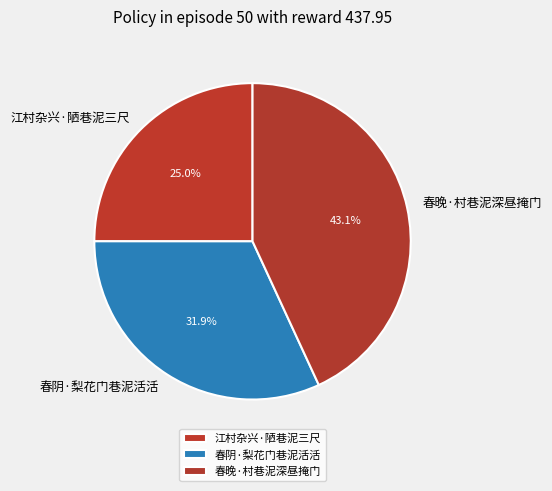

What is the ratio of the value at 江村杂兴·陋巷泥三尺 to the value at 春晚·村巷泥深昼掩门?

0.6